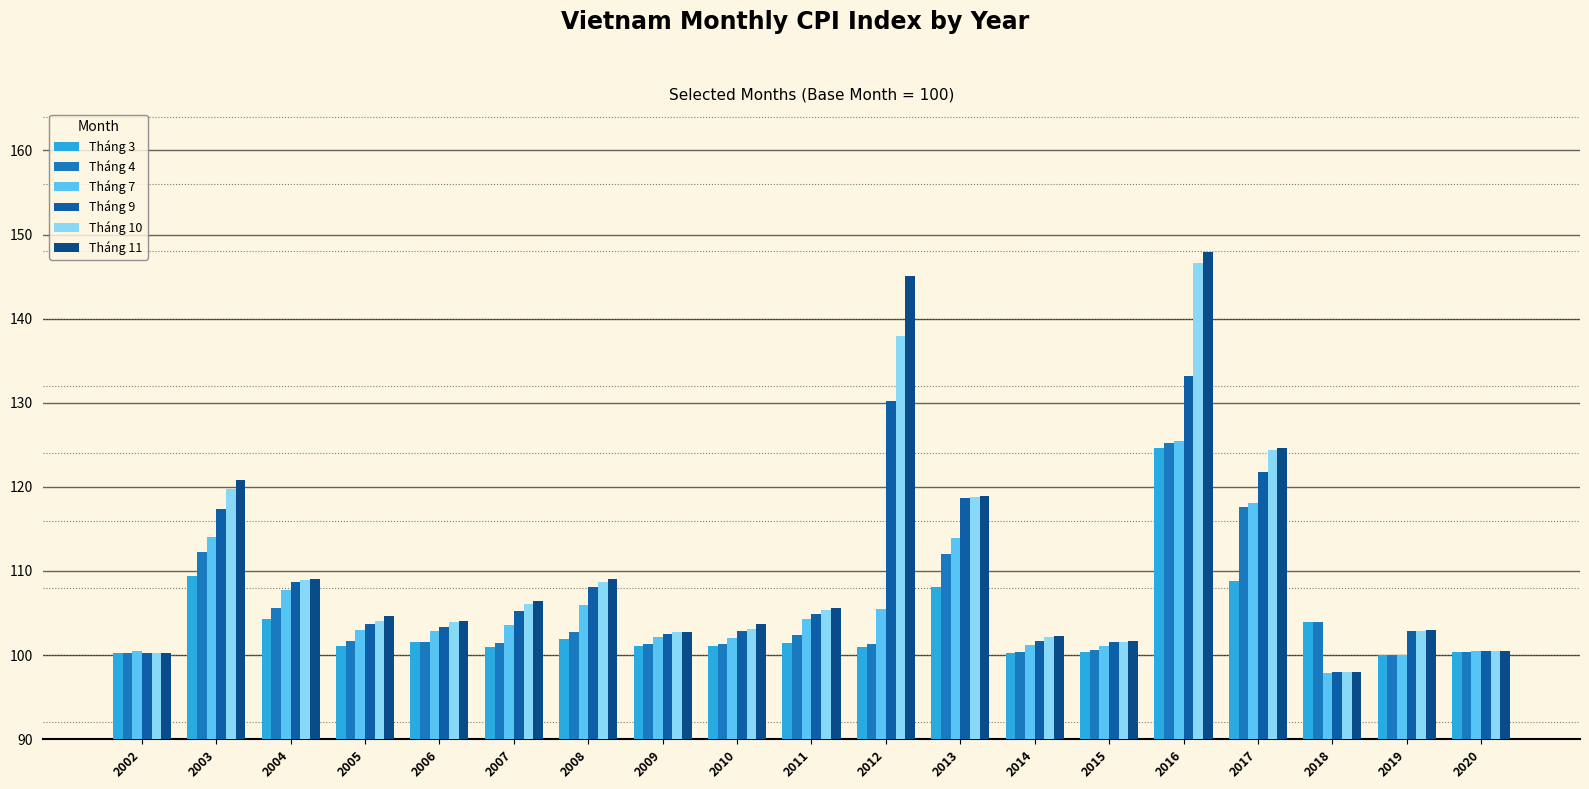

What value does the Tháng 10 series have at 2012?

137.9